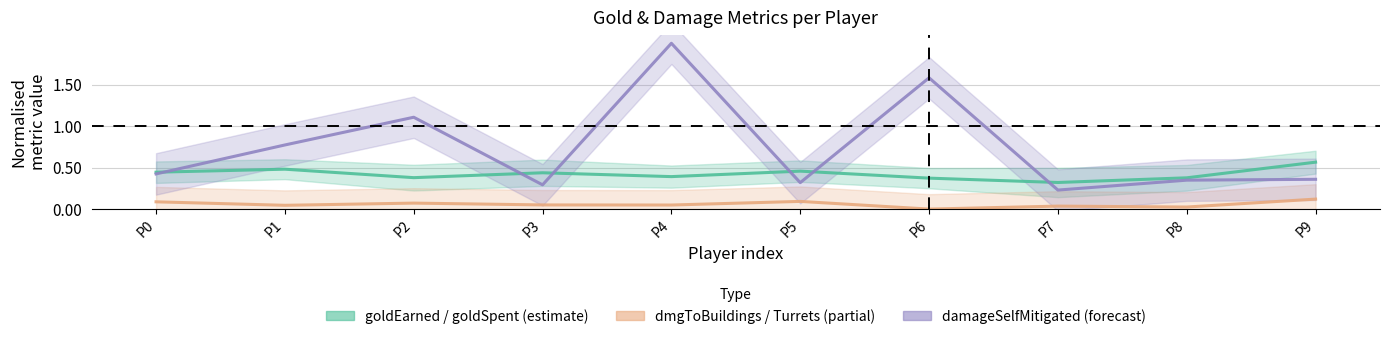

List the labels in order of goldEarned / goldSpent (estimate) value, largest first.

P9, P1, P5, P0, P3, P4, P2, P8, P6, P7